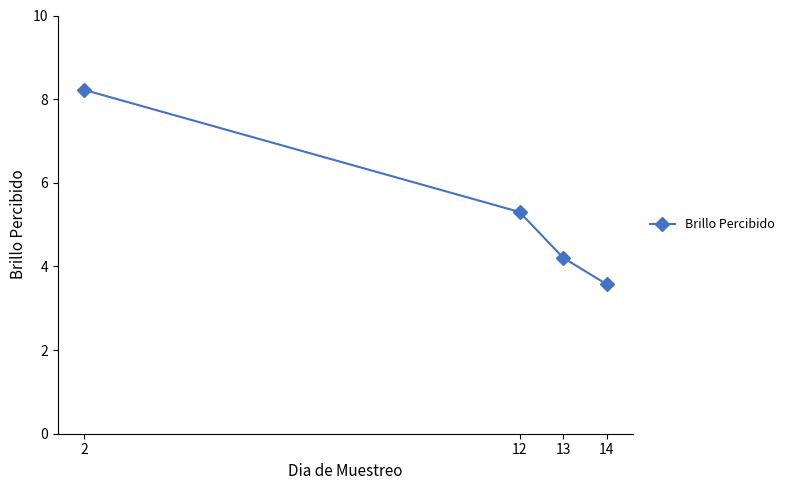

How many data points does each series have?

4